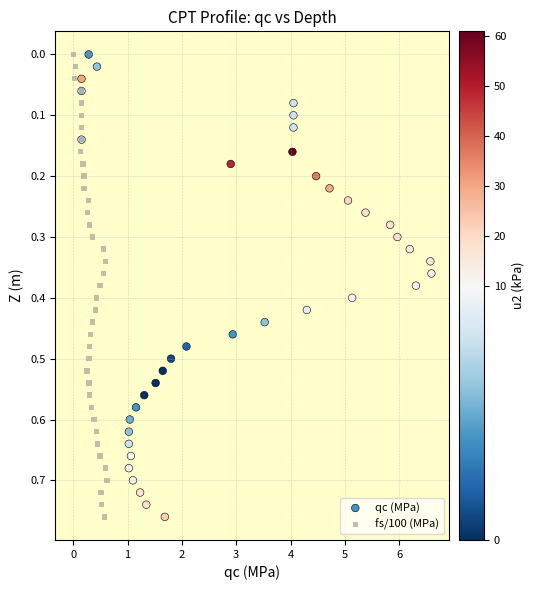

What are all the series names shown in the legend?

qc (MPa), fs/100 (MPa)